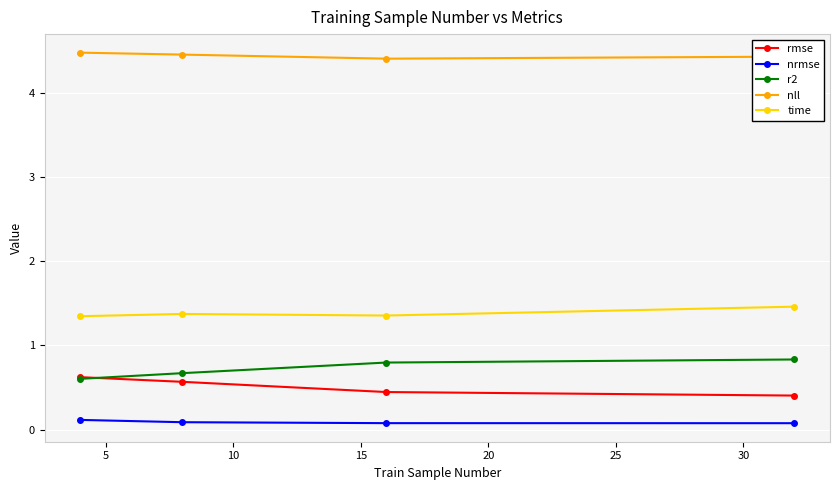

In nll, how many points are lower than both neighbors (excluding endpoints)?

1